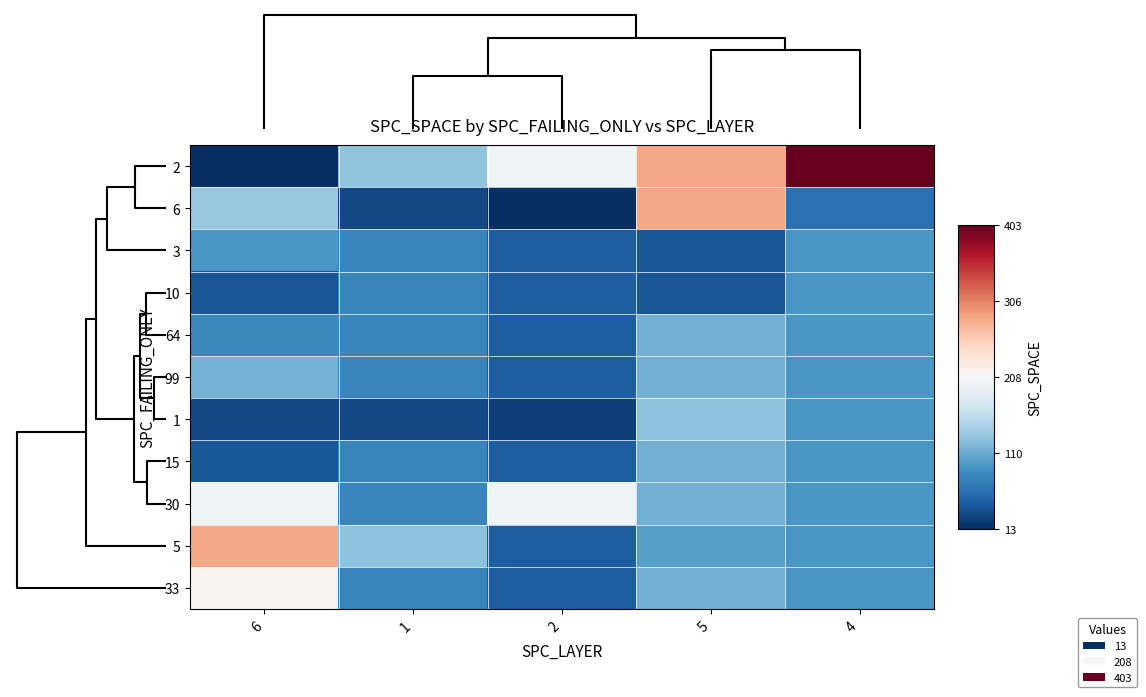

Which series has the largest range (max minus min)?

2